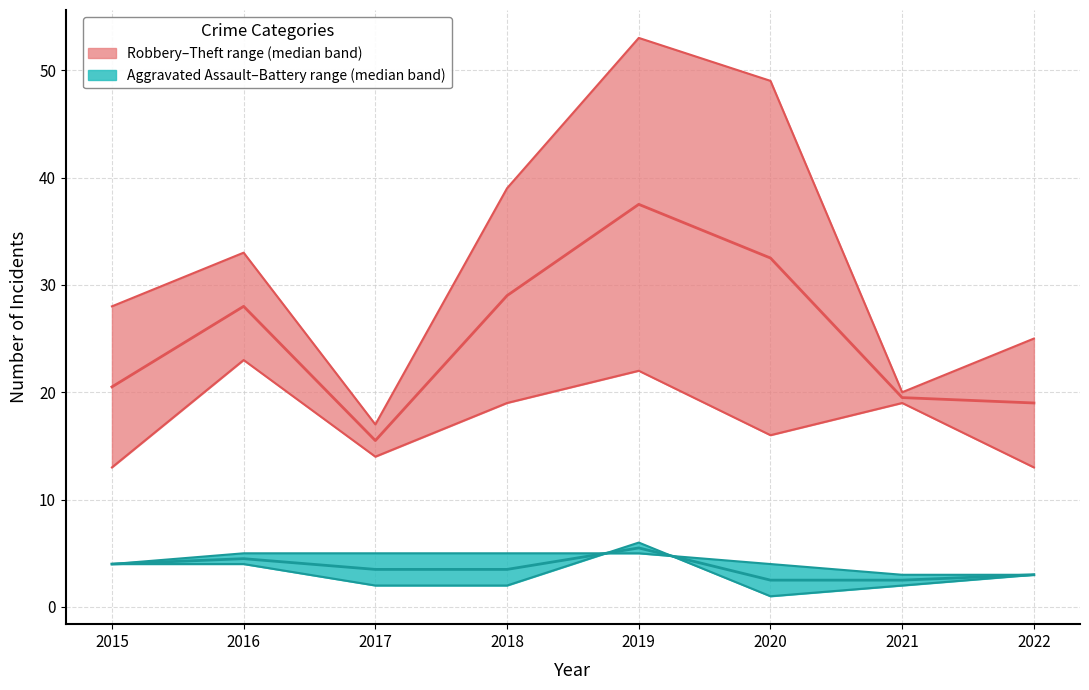

True or false: Aggravated Battery has a value of 5 at 2022.

False